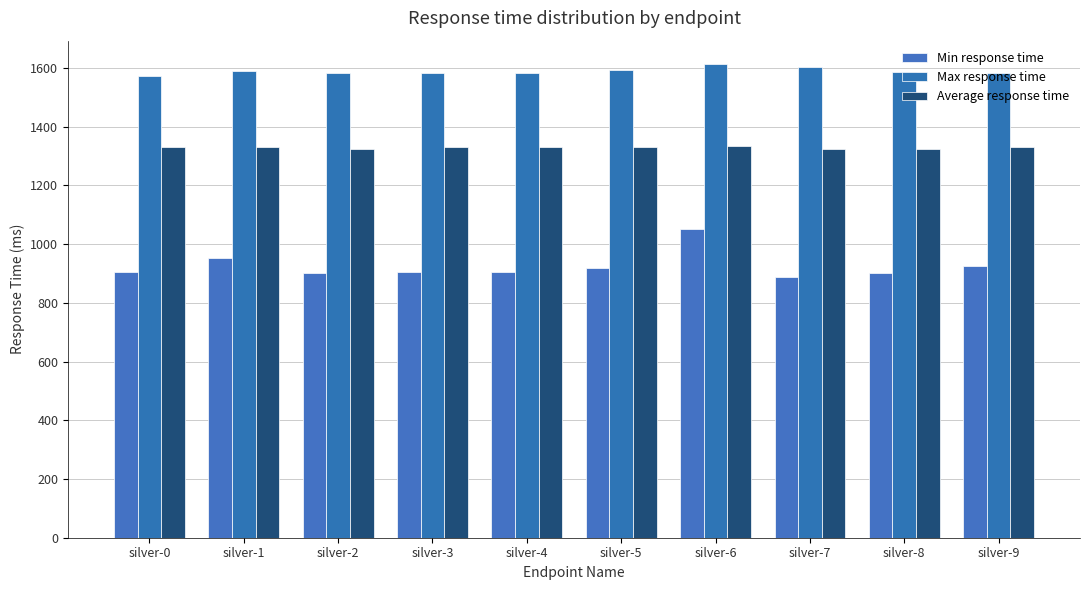

List the series in order of their peak value, lowest first.

Min response time, Average response time, Max response time